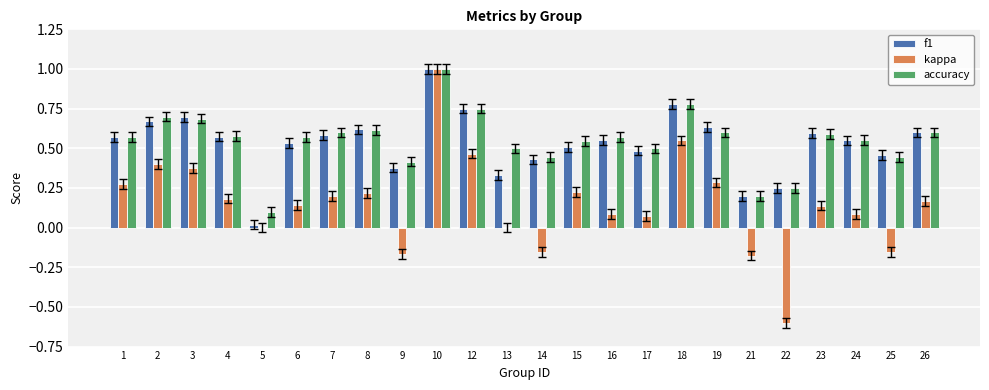

At which category does the chart reach its peak across all series?

10